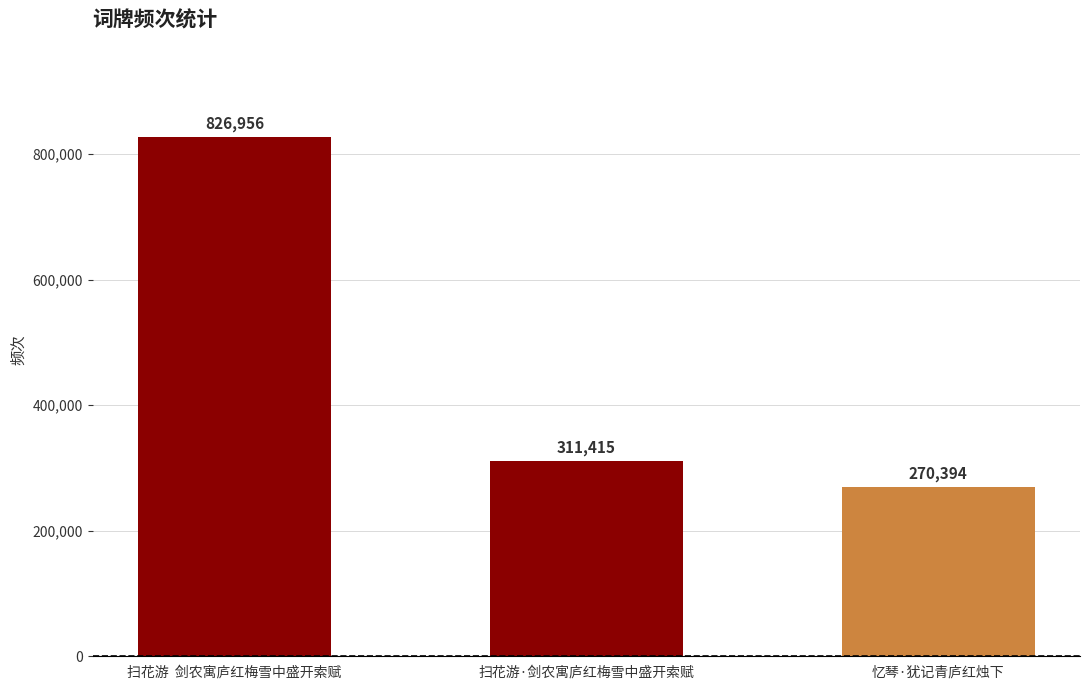

What is the maximum value shown in the chart?

826956